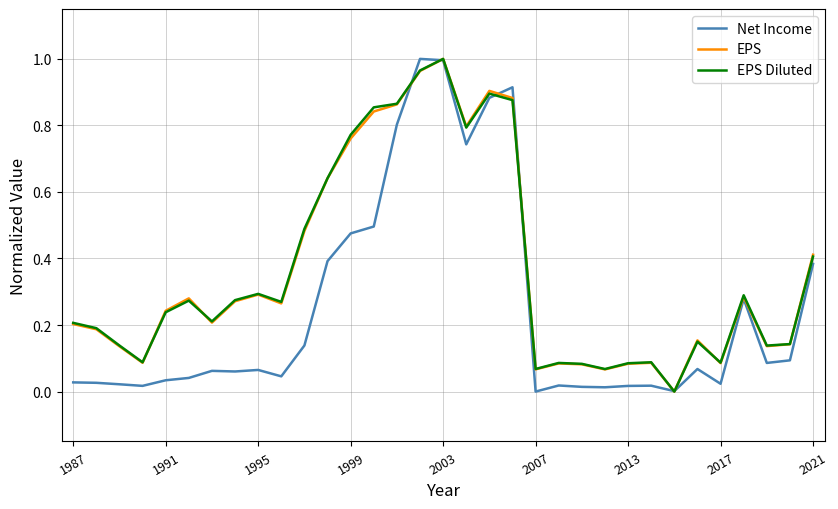

True or false: EPS Diluted and EPS intersect in this chart.

True